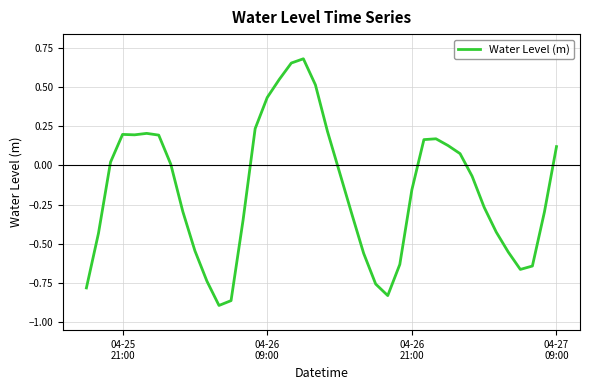

How many lines are shown in the chart?

1